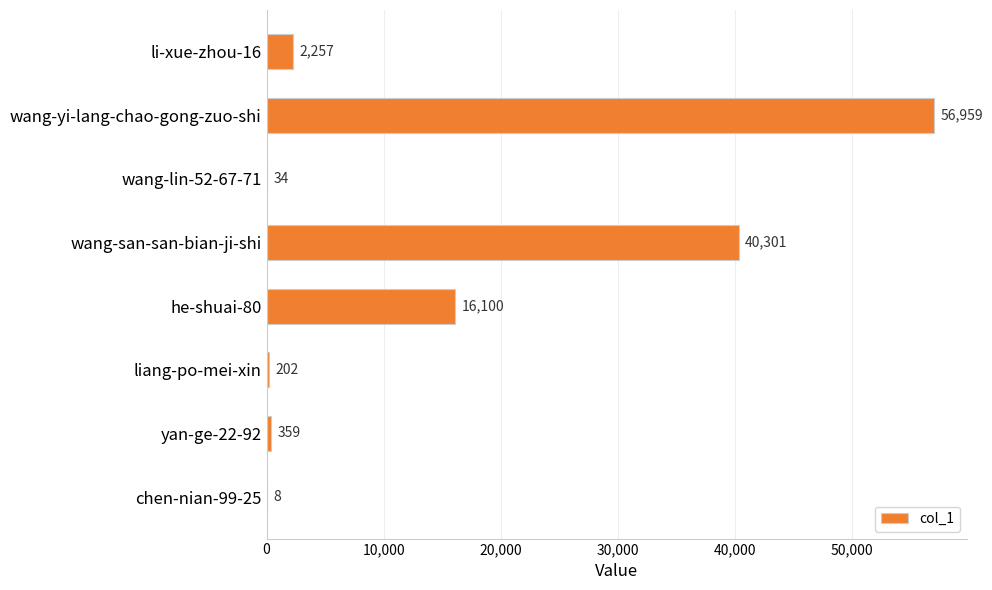

At which label is the value closest to 28483?

wang-san-san-bian-ji-shi